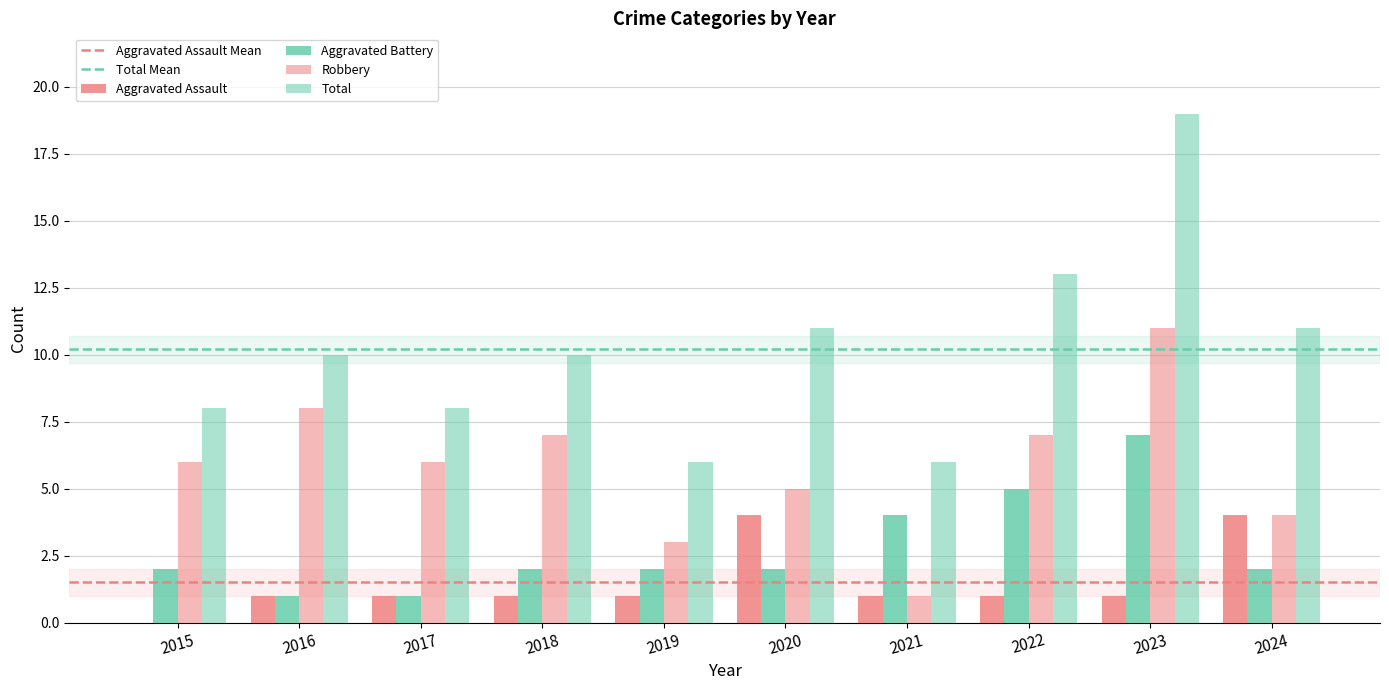

List the series in order of their peak value, lowest first.

Aggravated Assault, Aggravated Battery, Robbery, Total